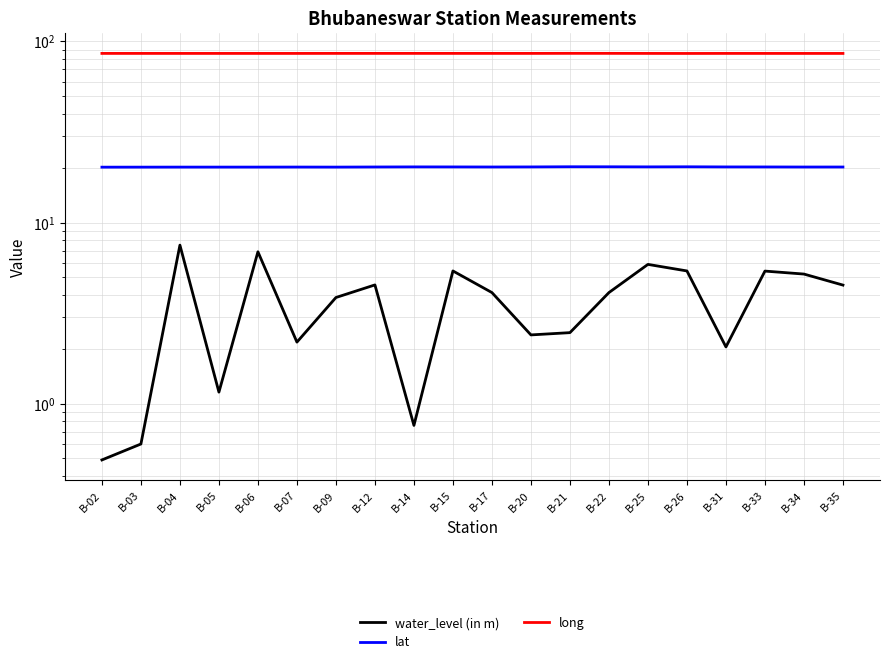

At which category is the sum across all series the highest?

B-04